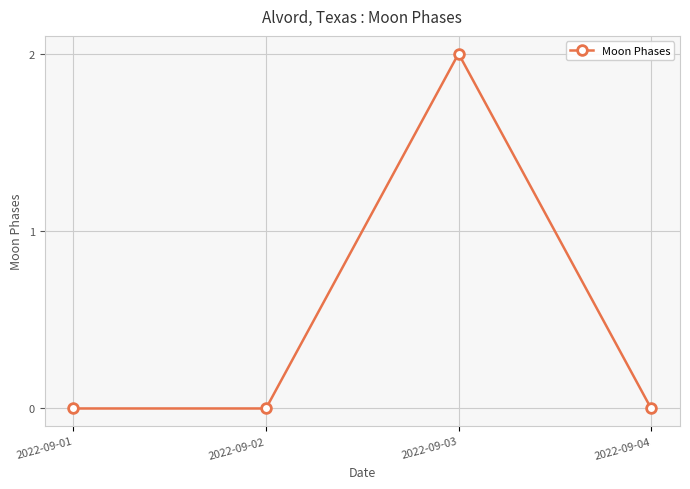

What is the difference between the maximum and minimum values?

2